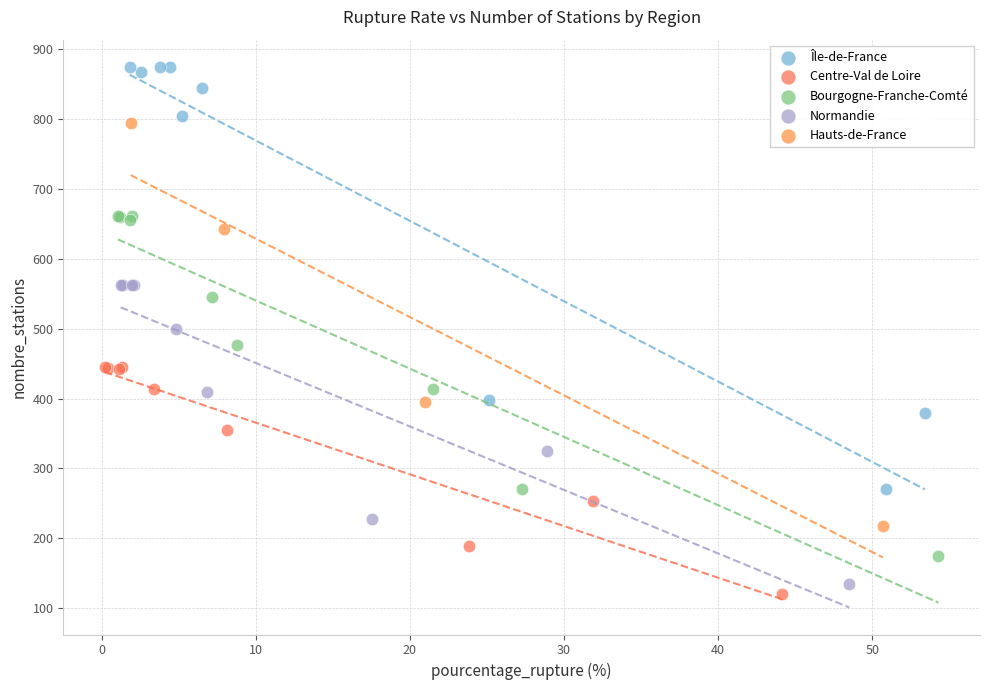

Which series contains the lowest Y value?

Centre-Val de Loire